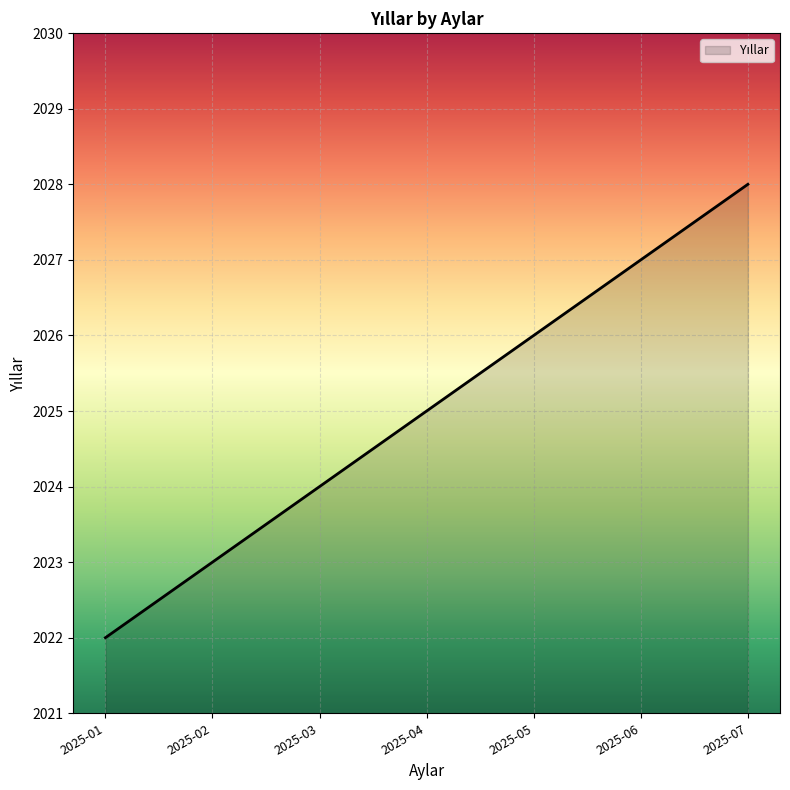

Reading left to right, what are all the values shown in this chart?

2025-01=2022	2025-02=2023	2025-03=2024	2025-04=2025	2025-05=2026	2025-06=2027	2025-07=2028